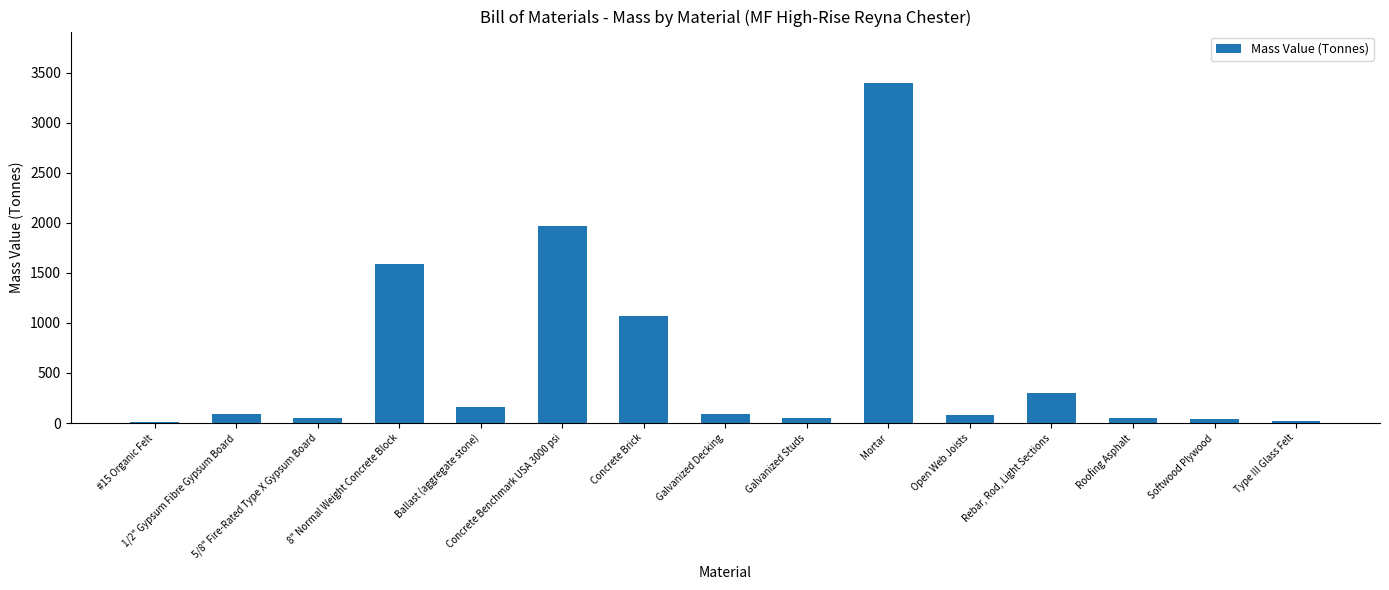

How many data points are less than 86?

7